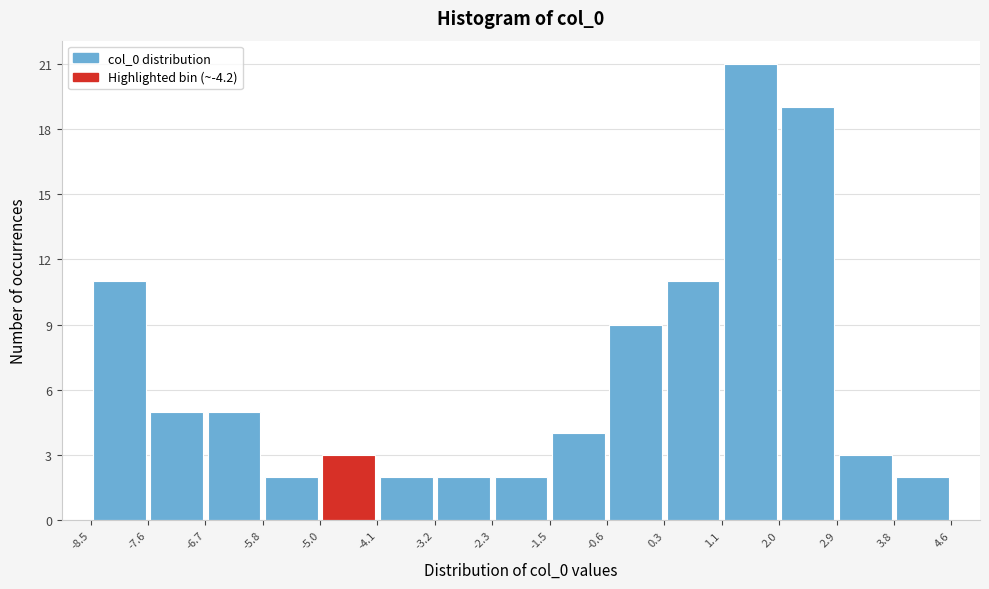

Reading left to right, list every bar in this chart as the range it spans on the x-axis followed by its height. The values are not printed on the chart, so give them approximately, as read against the axis.

-8.5 to -7.6: 11
-7.6 to -6.7: 5
-6.7 to -5.8: 5
-5.8 to -5.0: 2
-5.0 to -4.1: 3
-4.1 to -3.2: 2
-3.2 to -2.3: 2
-2.3 to -1.5: 2
-1.5 to -0.6: 4
-0.6 to 0.3: 9
0.3 to 1.1: 11
1.1 to 2.0: 21
2.0 to 2.9: 19
2.9 to 3.8: 3
3.8 to 4.6: 2